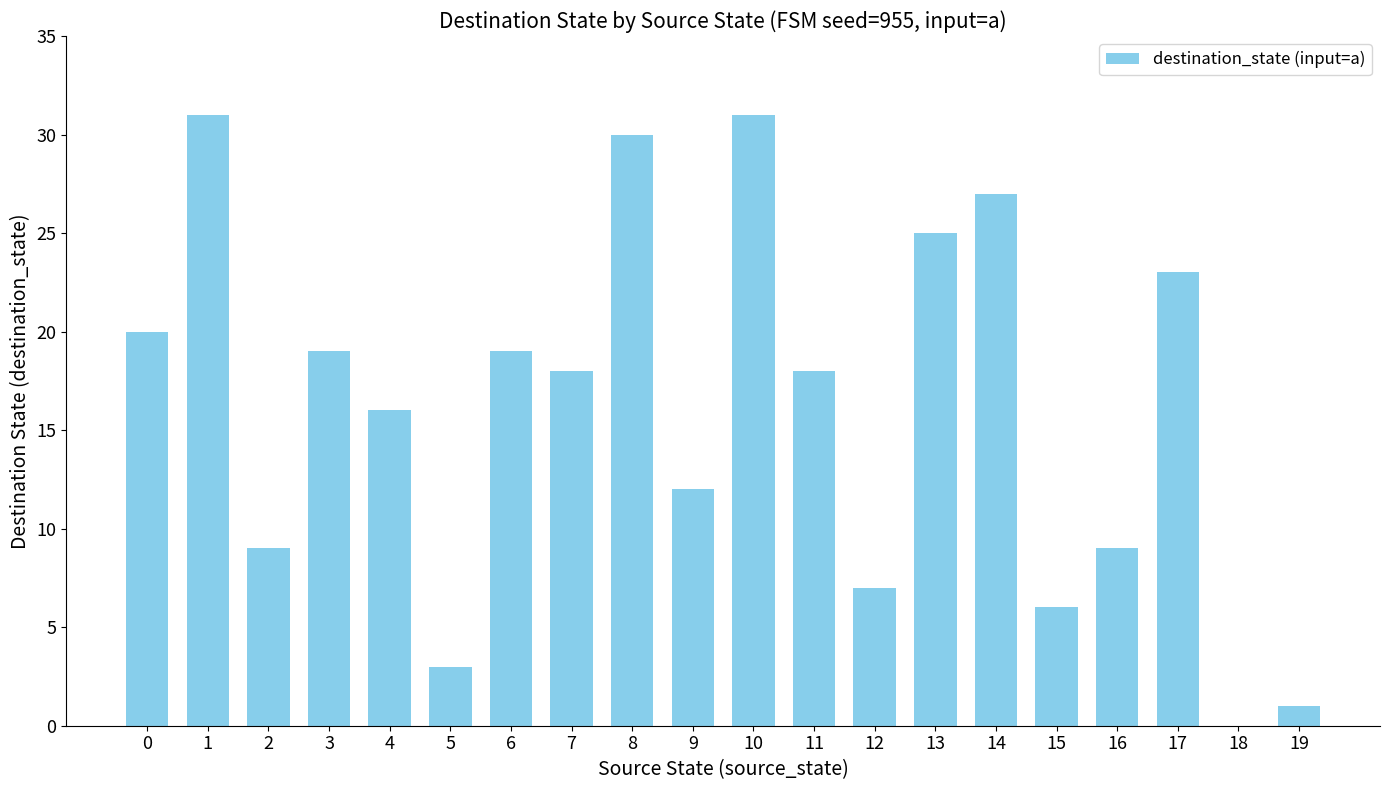

What is the change in value from 14 to 17?

-4